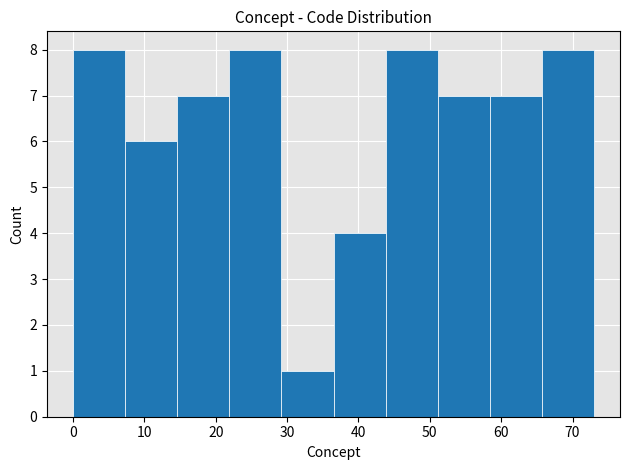

What is the height of the bar covering 21.9 to 29.2 on the x-axis? Neither the bar edges nor the heights are printed on the chart, so give them approximately, as read against the axes.

8